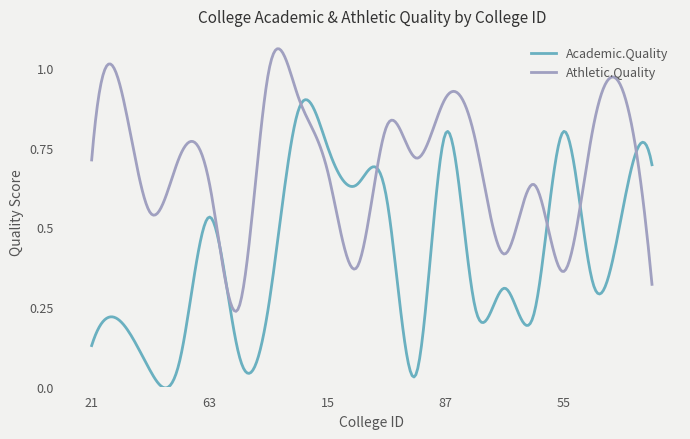

List the series in order of their peak value, highest first.

Athletic.Quality, Academic.Quality